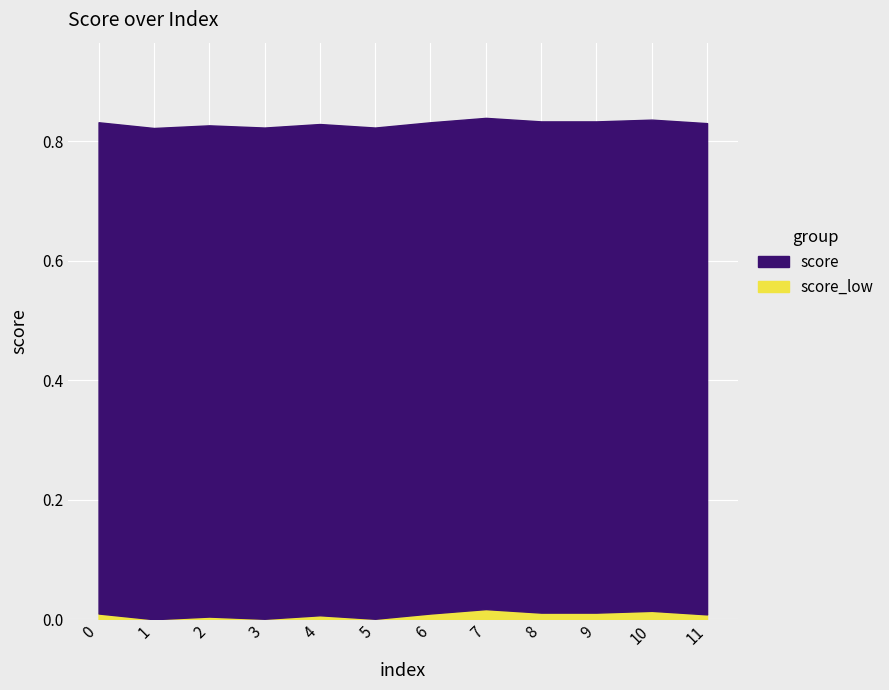

What is the average value?

0.8